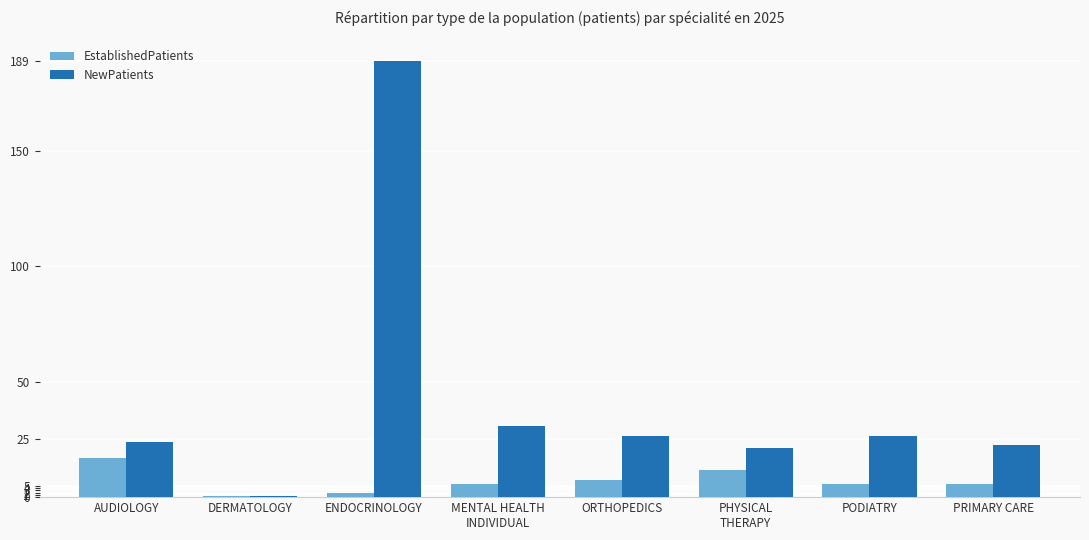

How many data points in NewPatients are above 26?

4